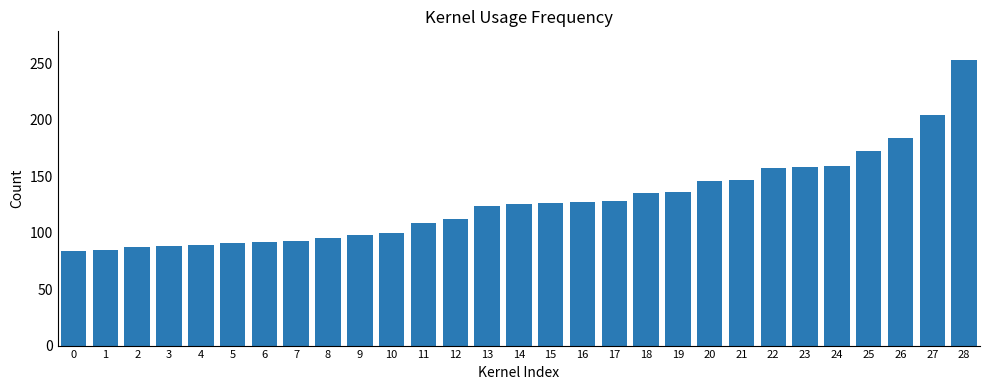

Read the value at 16.

127